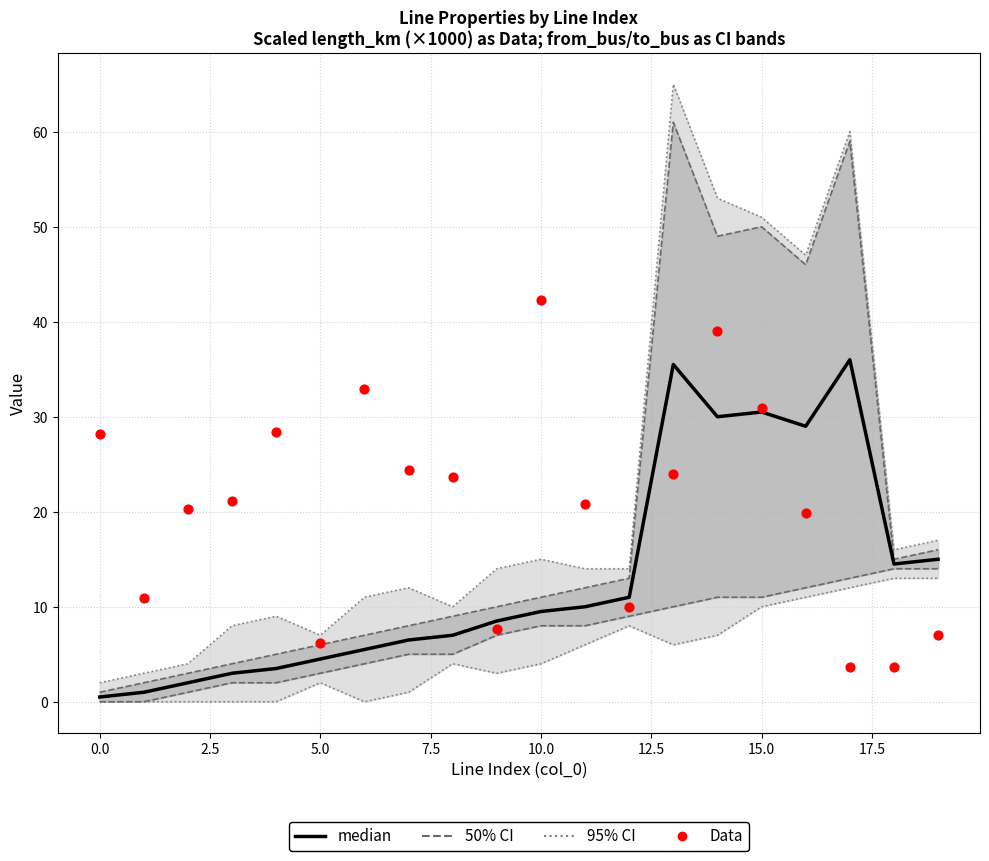

At how many categories does at least one series exceed 0?

20